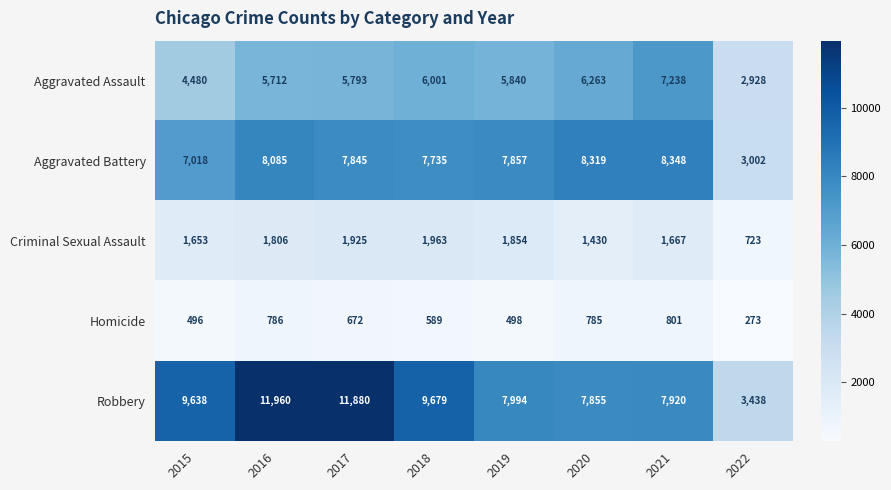

The value of Aggravated Assault at 2019 is 1931. True or false?

False